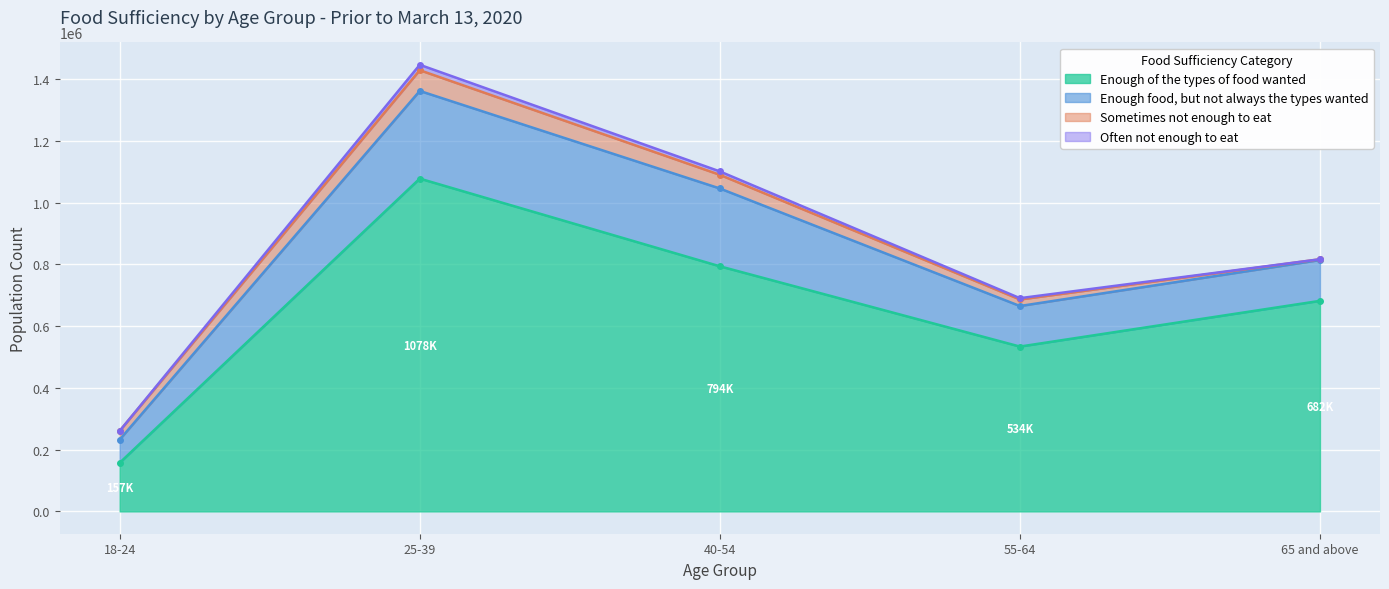

List the series in order of their peak value, highest first.

Enough of the types of food wanted, Enough food, but not always the types wanted, Sometimes not enough to eat, Often not enough to eat